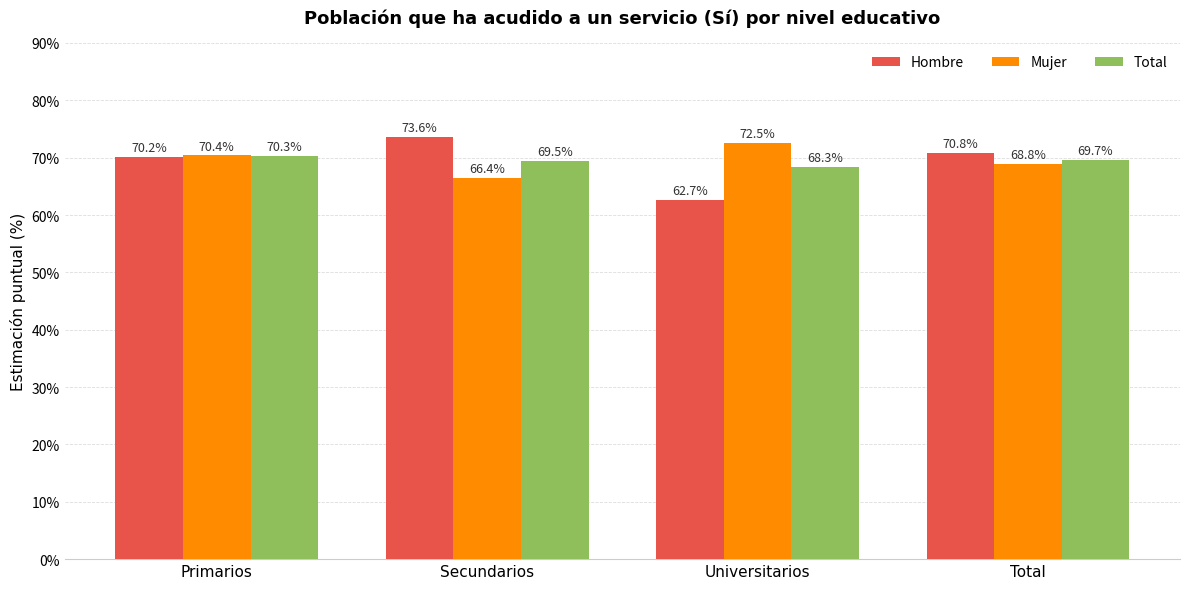

Is the value of Hombre at Primarios greater than the value of Total at Secundarios?

Yes